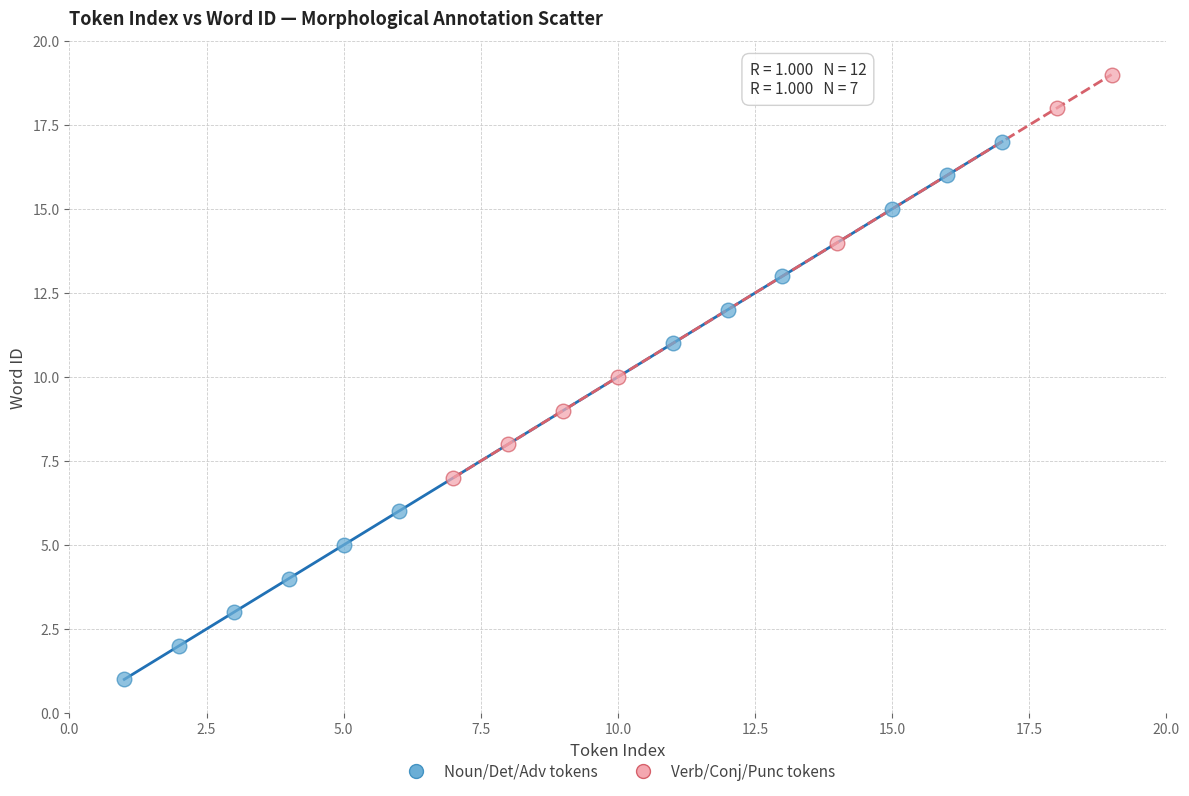

Which series reaches the minimum Y coordinate?

Noun/Det/Adv tokens